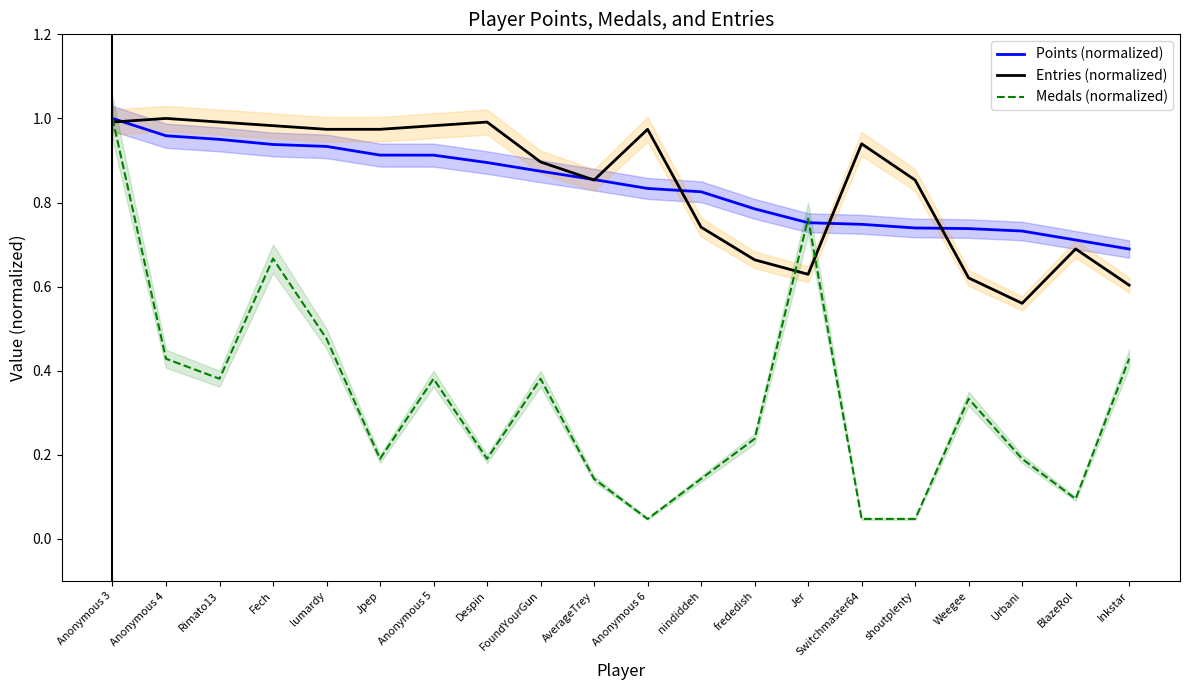

What are all the series names shown in the legend?

Points (normalized), Entries (normalized), Medals (normalized)